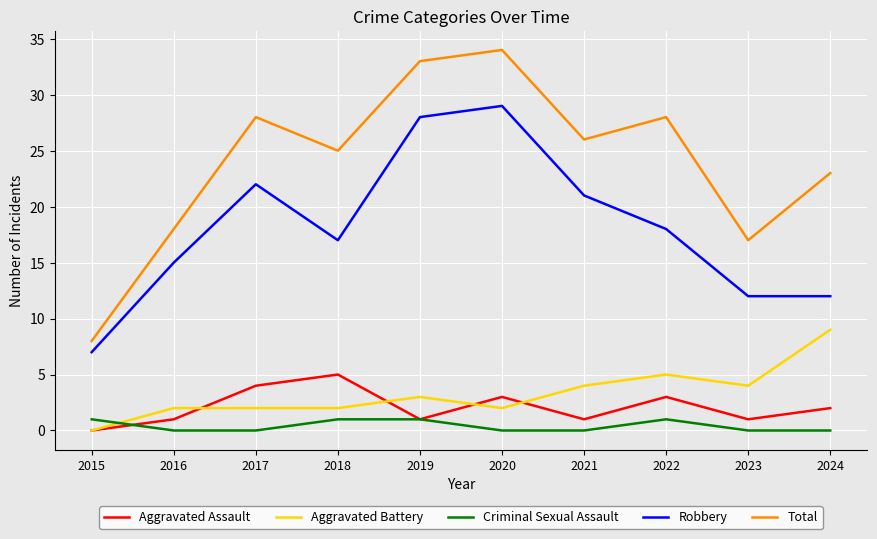

What is the maximum value shown in the chart?

34